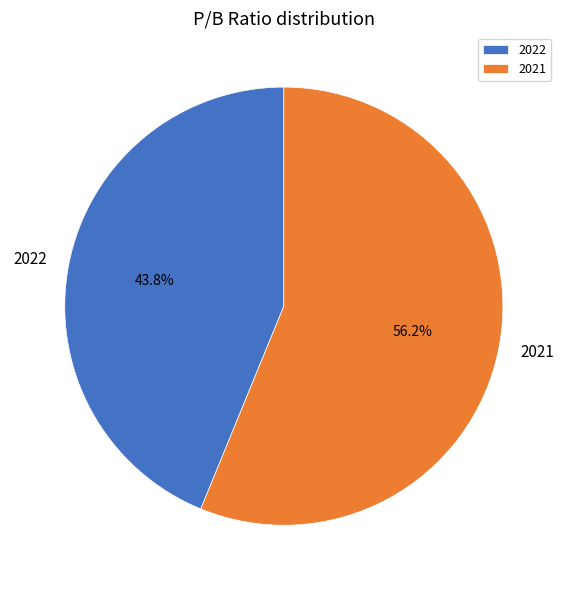

Rank the categories by value from highest to lowest.

2021, 2022